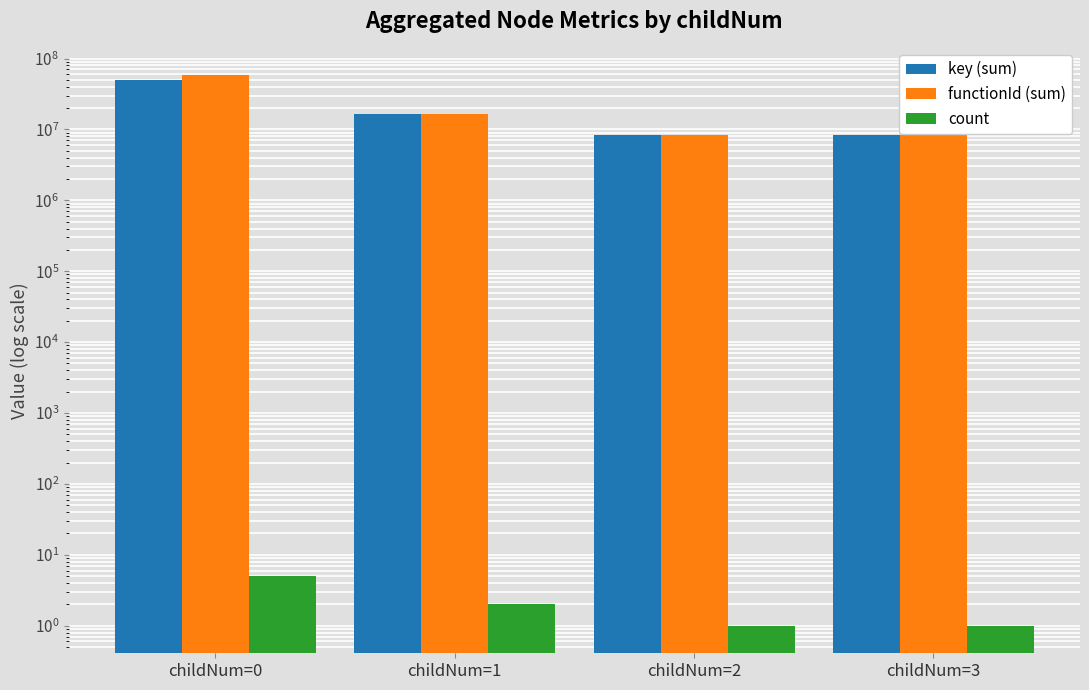

What is the approximate value of functionId (sum) at childNum=1?

16727572